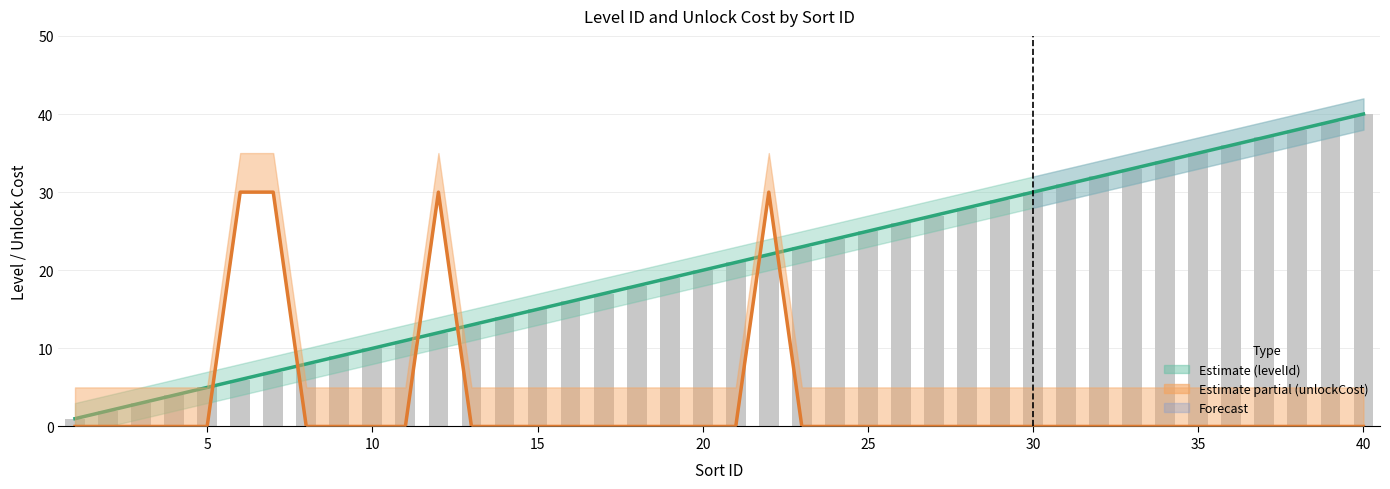

Is it true that unlockCost equals 11 at 22?

False